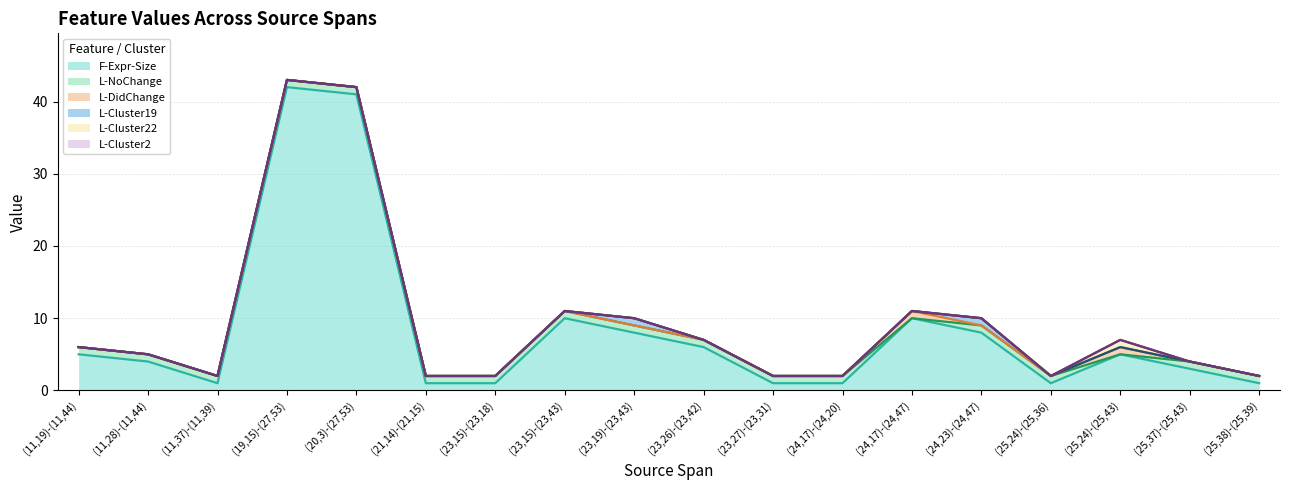

What is the label of the 13th point from the right?

(21,14)-(21,15)